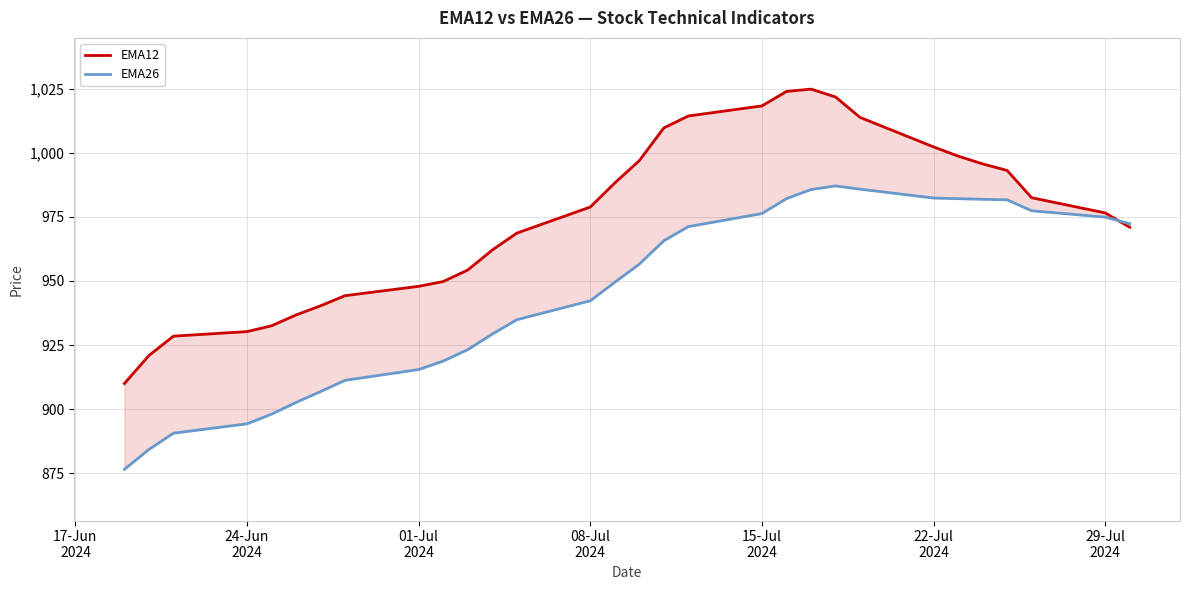

Which series has the largest range (max minus min)?

EMA12